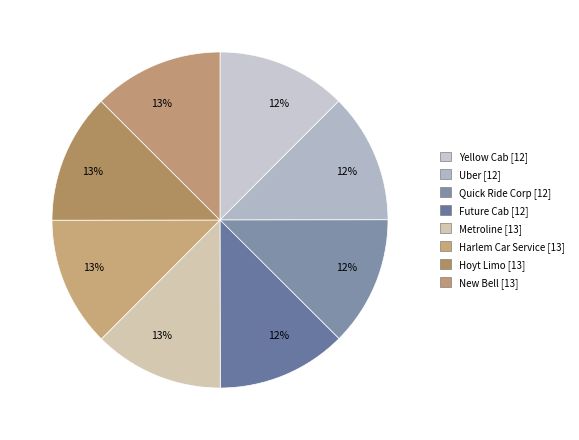

Between Uber and Yellow Cab, which is larger?

Uber